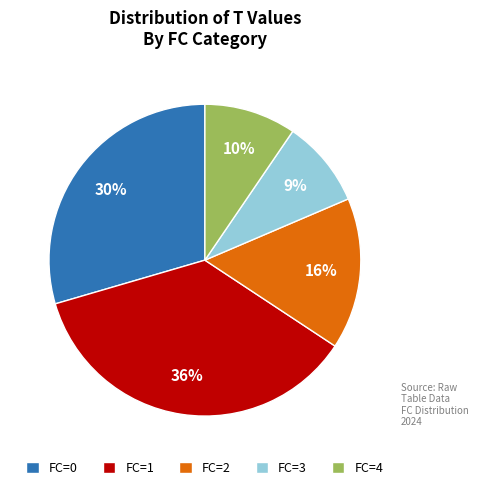

To the nearest percent, what is the average slice percentage?

20%